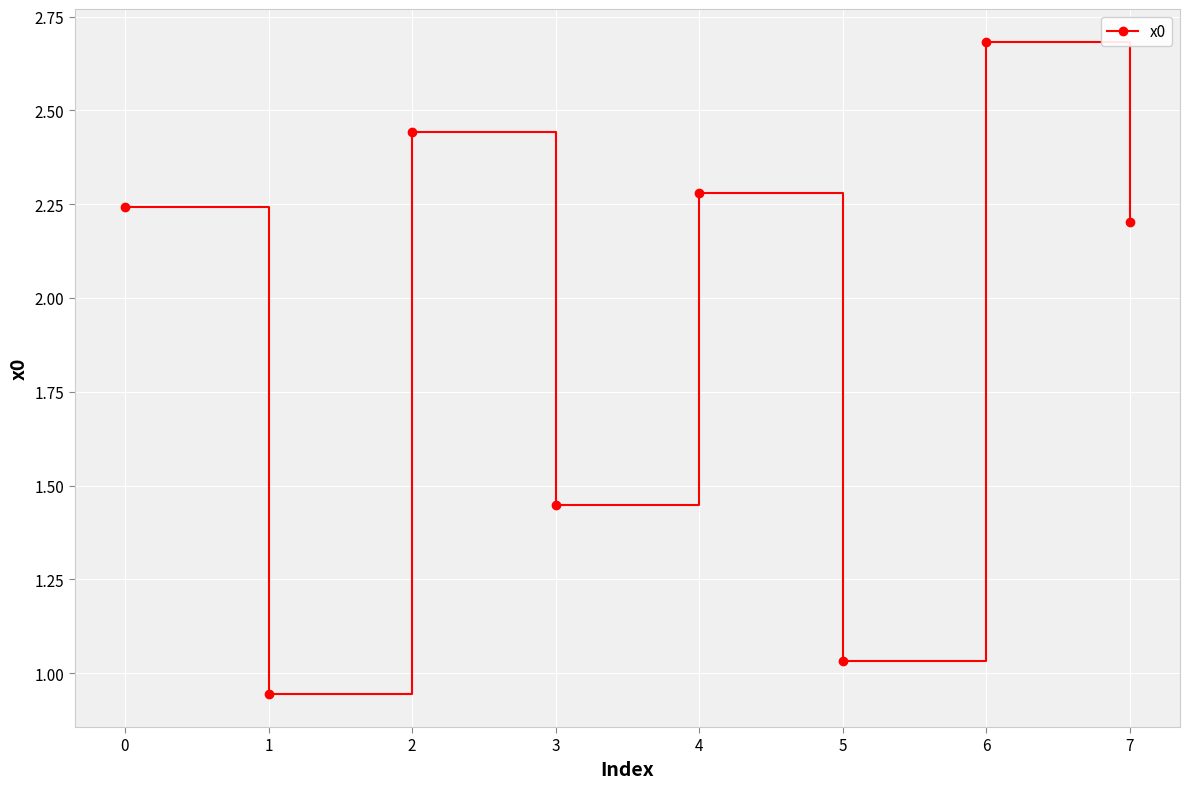

Is it true that the value at 6 is 0.9?

False